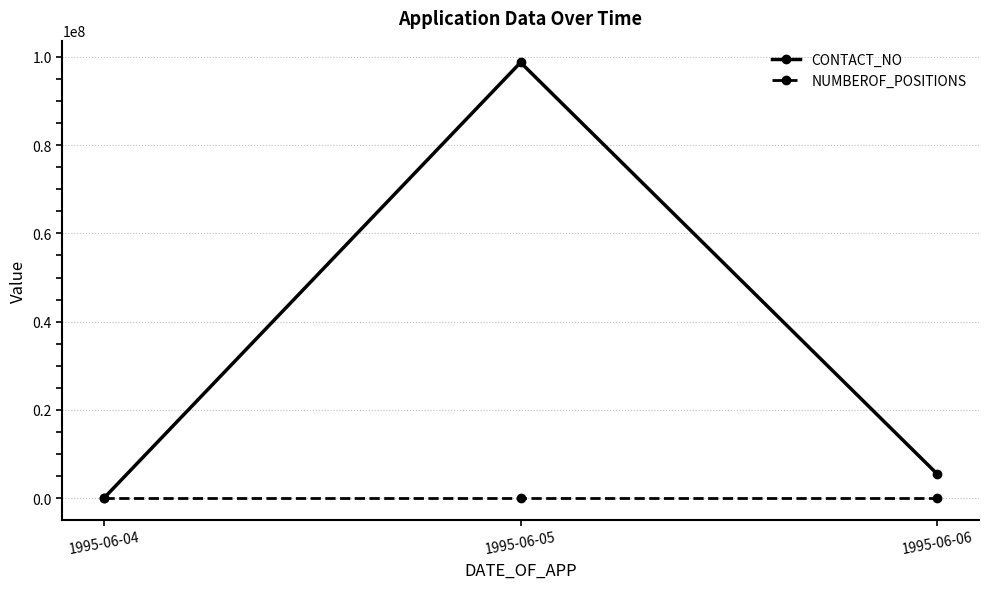

How many values in the CONTACT_NO series are below 5463733?

1